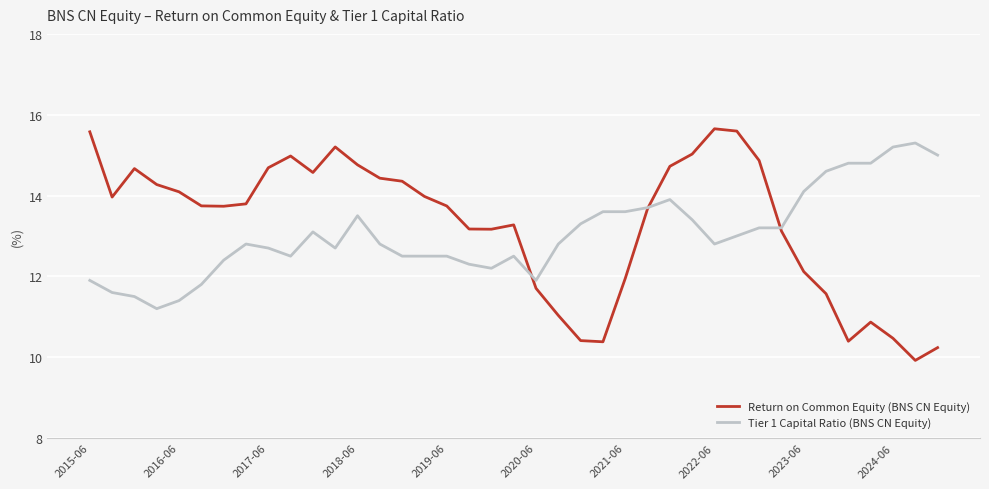

How many values in the Tier 1 Capital Ratio (BNS CN Equity) series exceed 12?

32